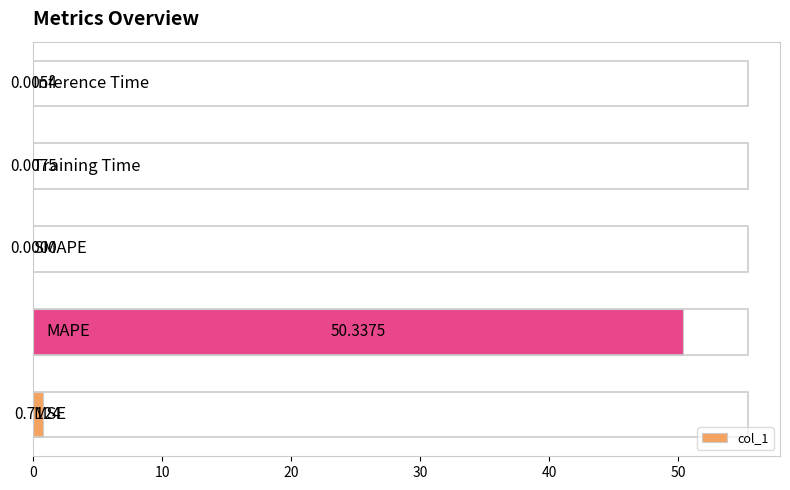

Are the bars horizontal?

Yes